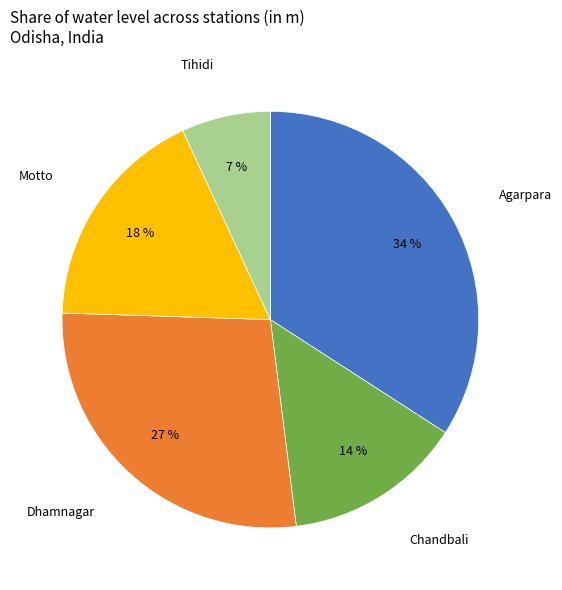

Is there a majority slice in this chart?

No